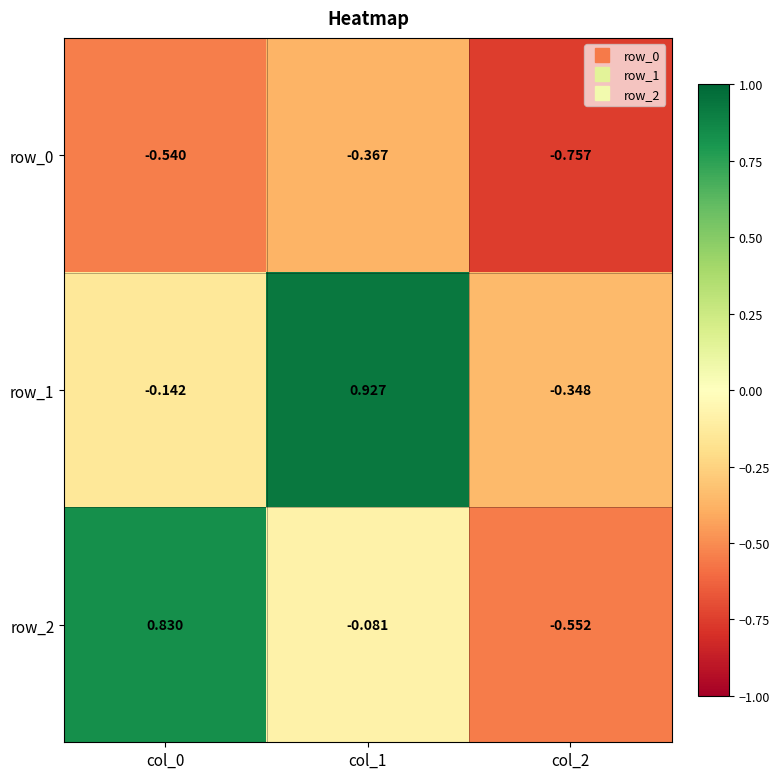

At which category does the chart reach its peak across all series?

col_1